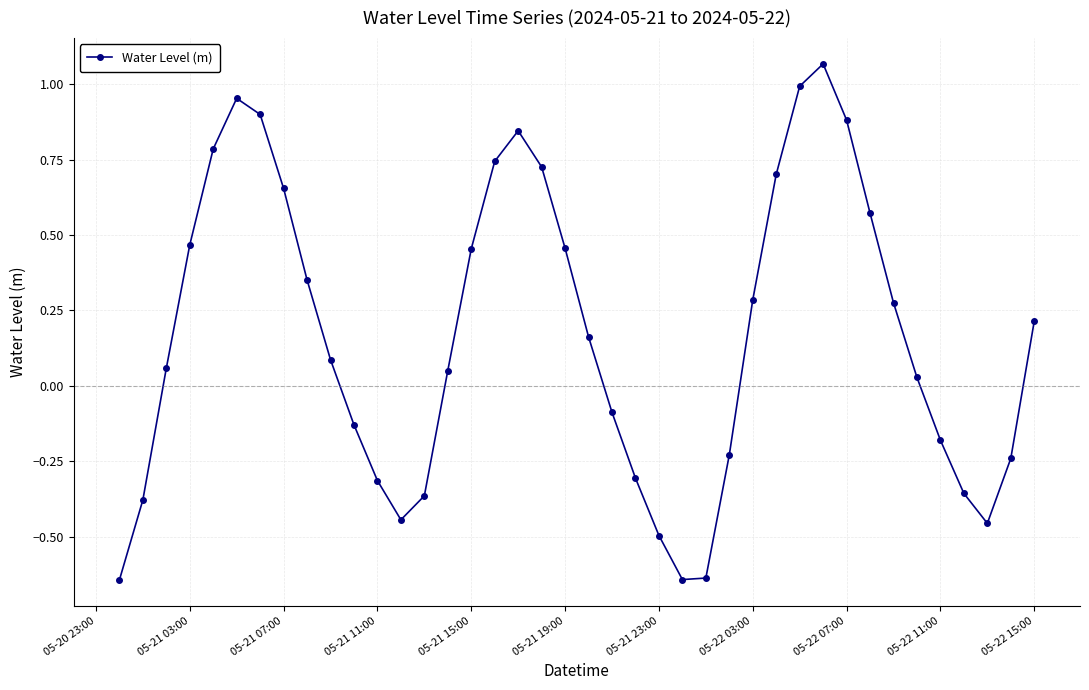

How many values are above zero?

24